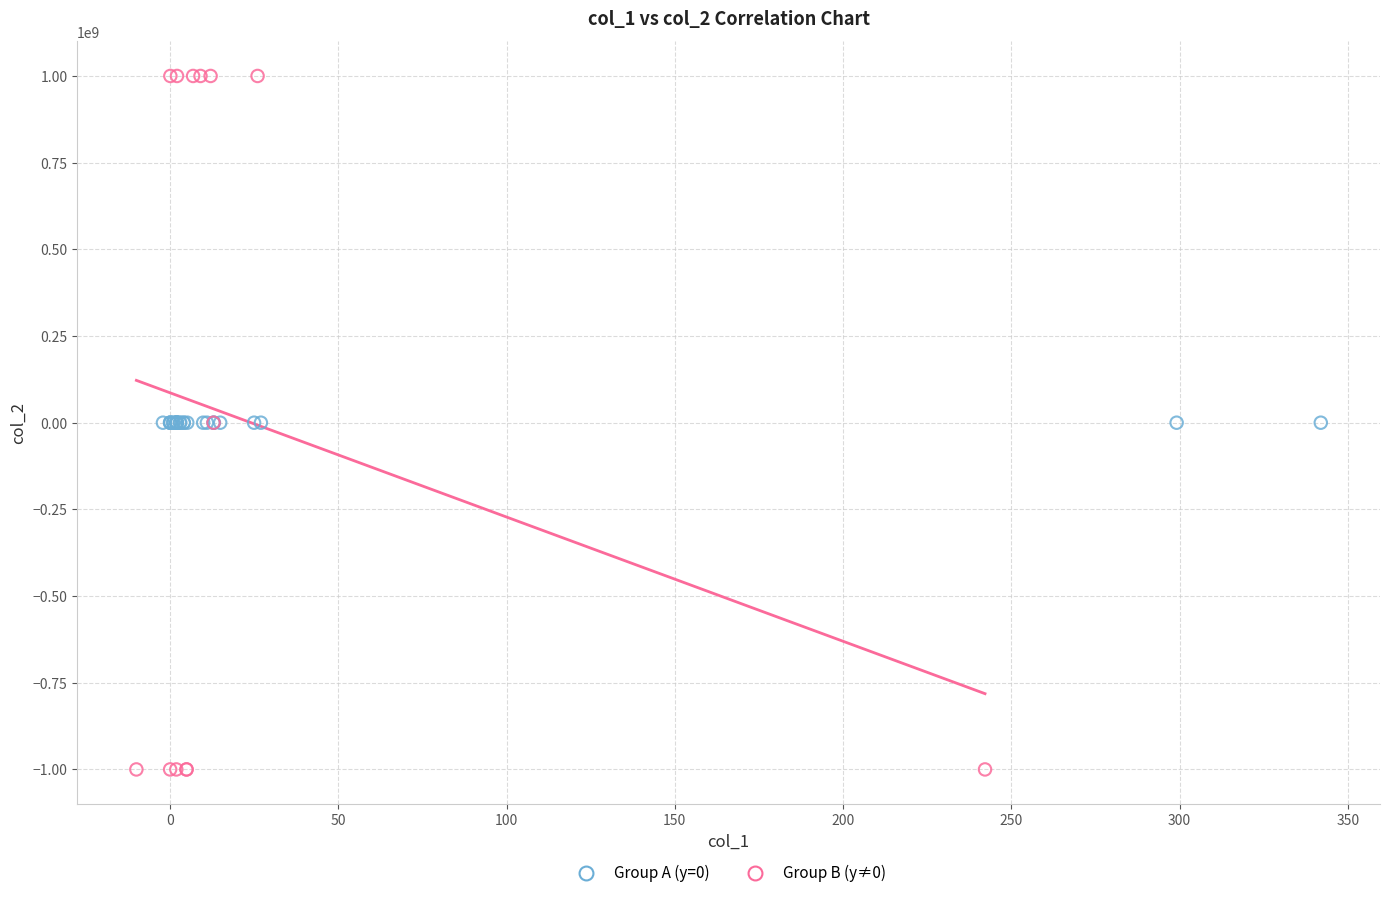

Which series contains the lowest Y value?

Group B (y≠0)